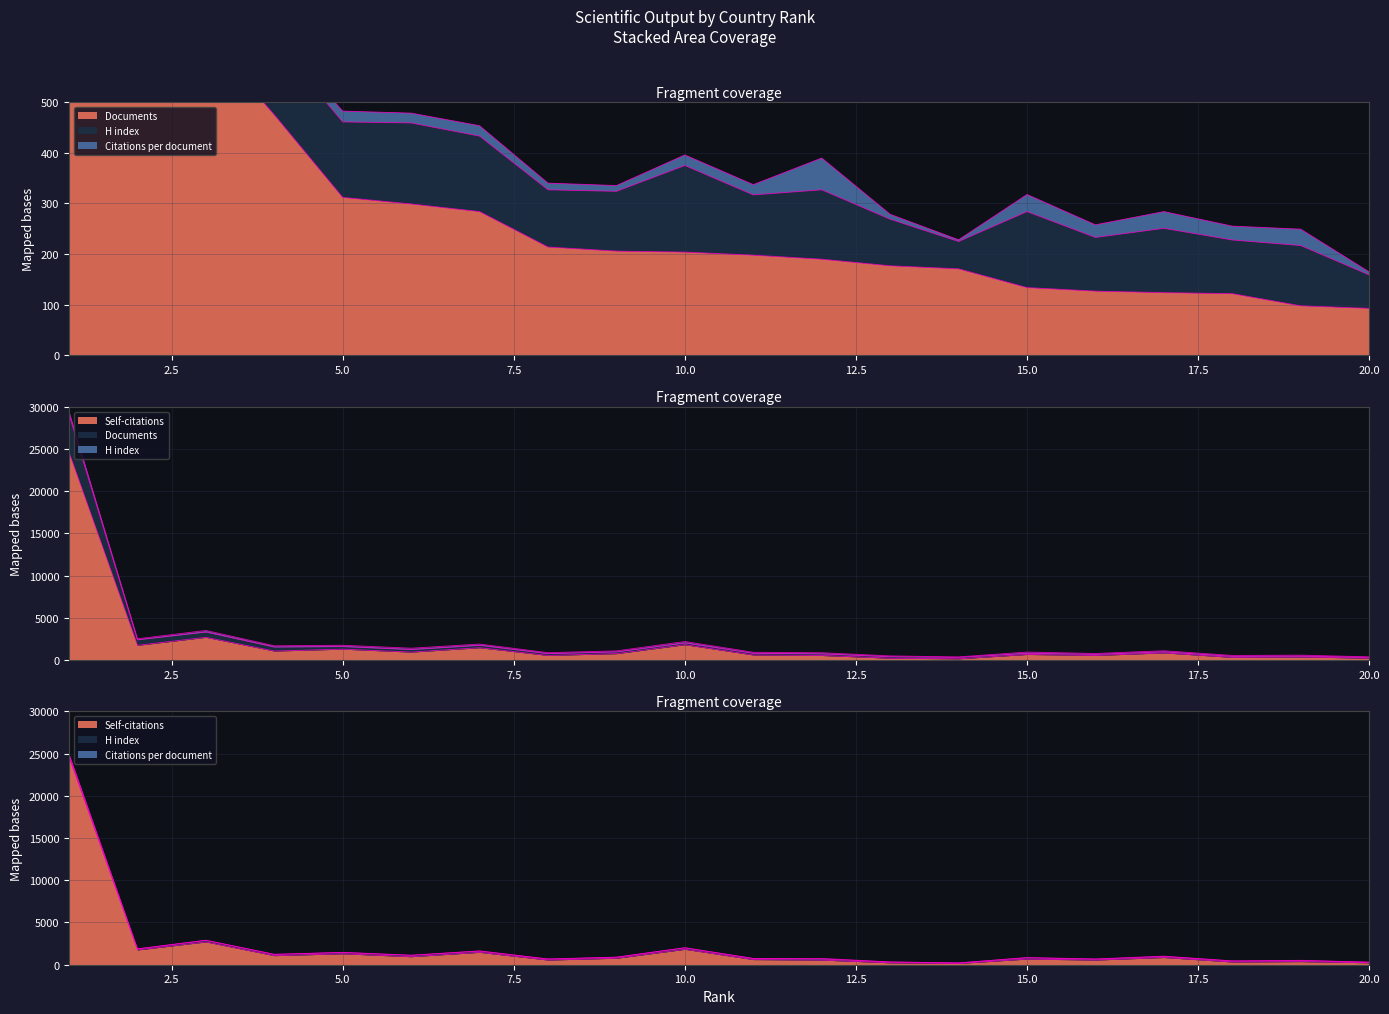

After their last crossing, which series has the higher values: Self-citations or Documents?

Self-citations